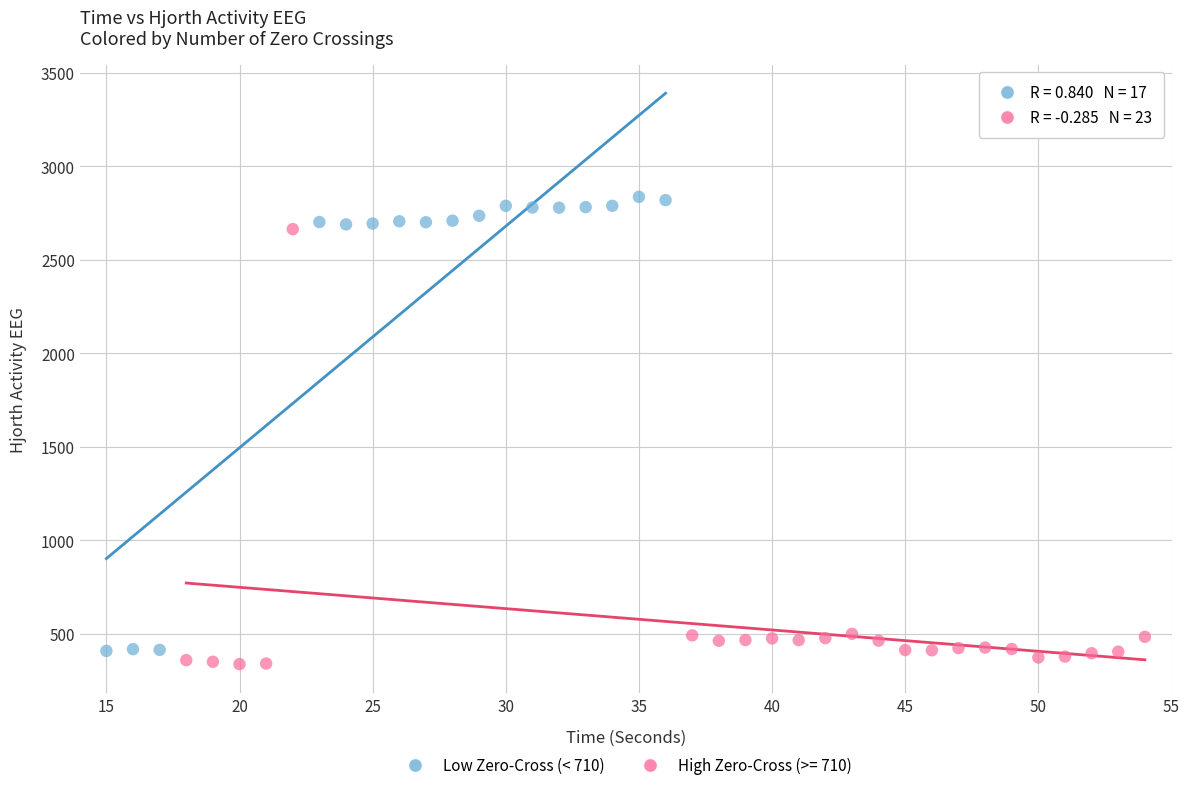

Which series contains the highest Y value?

Low Zero-Cross (< 710)